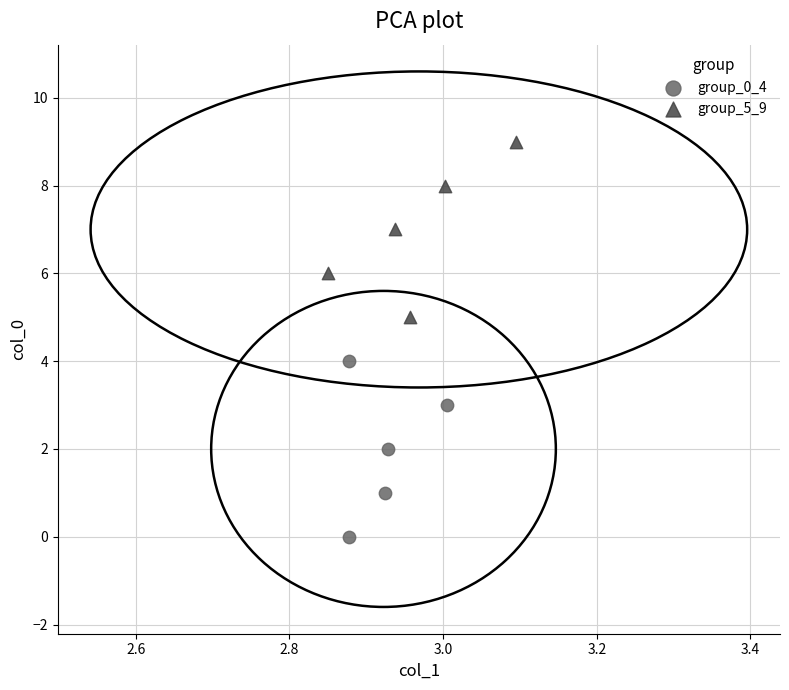

Which series contains the highest Y value?

group_5_9